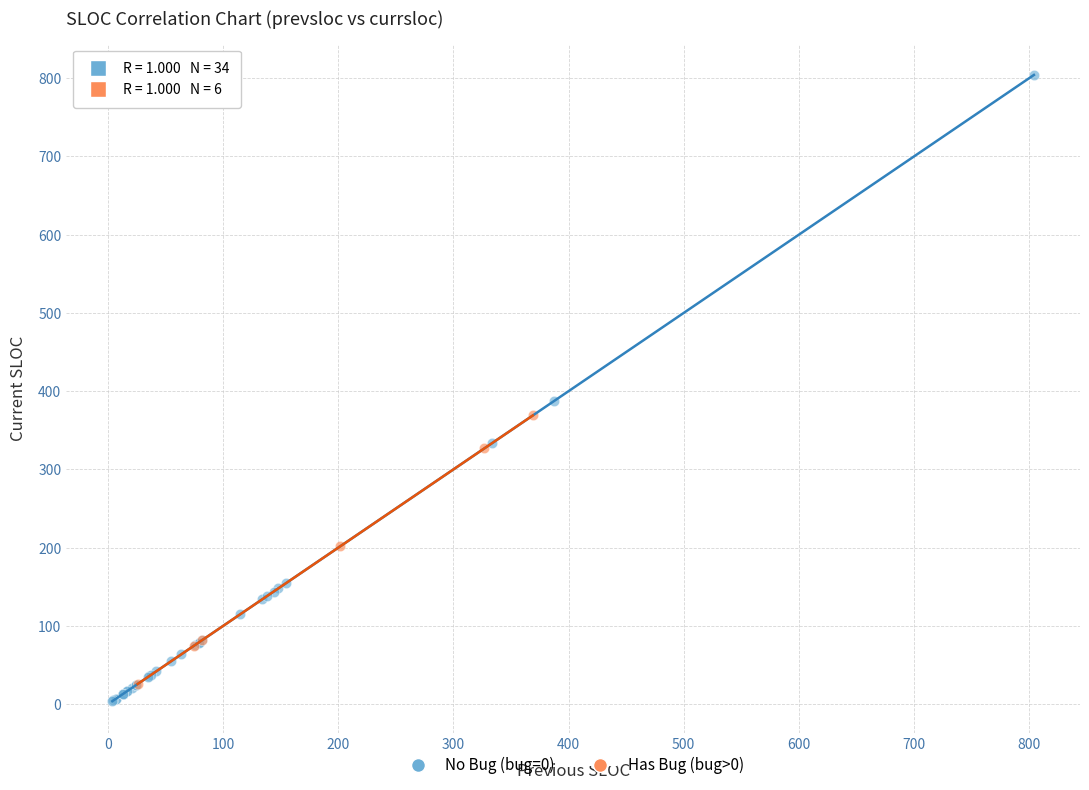

Which series reaches the maximum Y coordinate?

No Bug (bug=0)